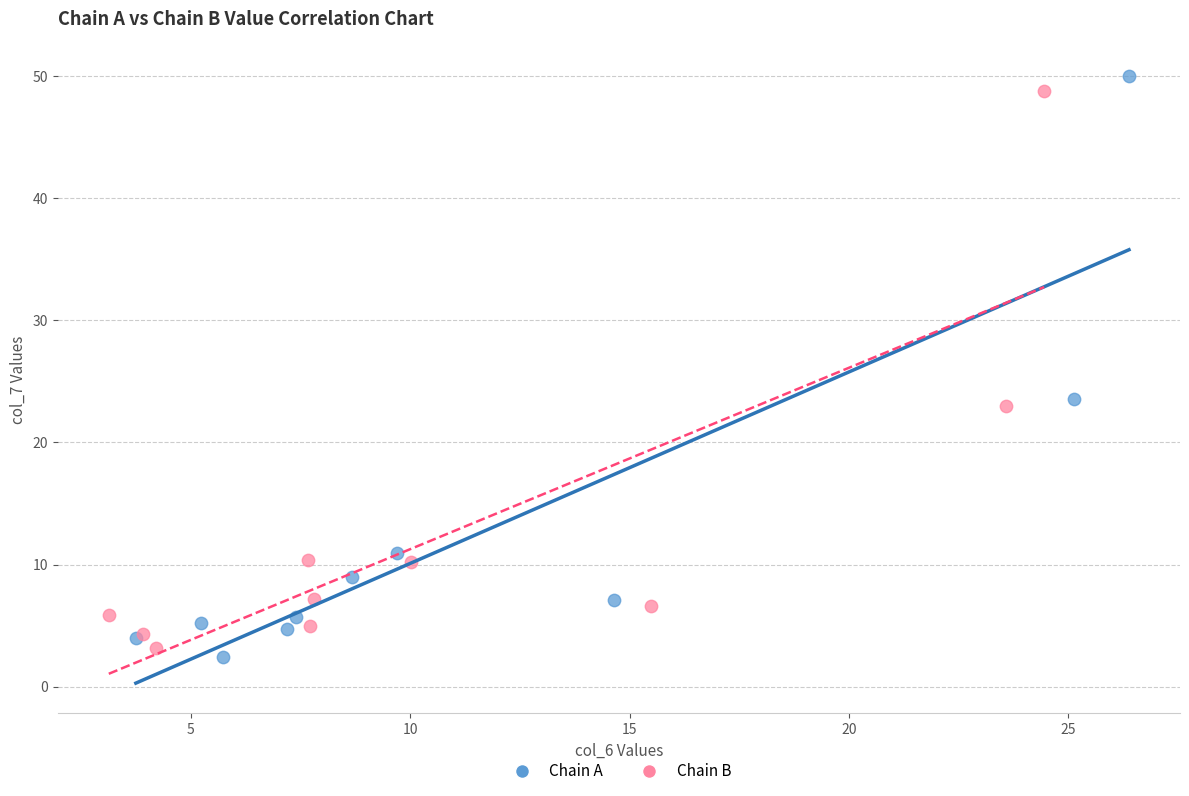

Which series has the widest spread of Y values?

Chain A